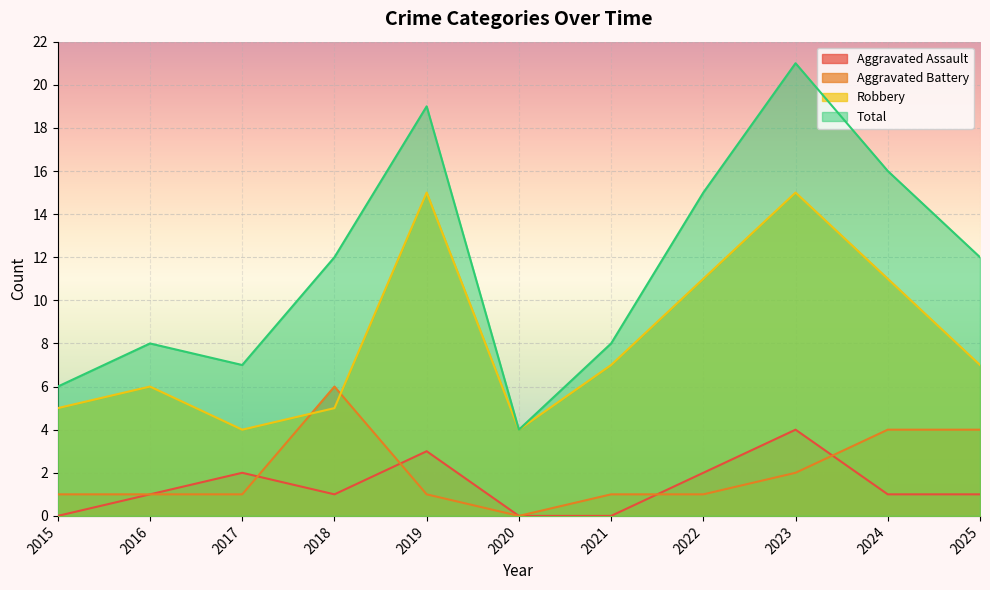

How many lines are shown in the chart?

4